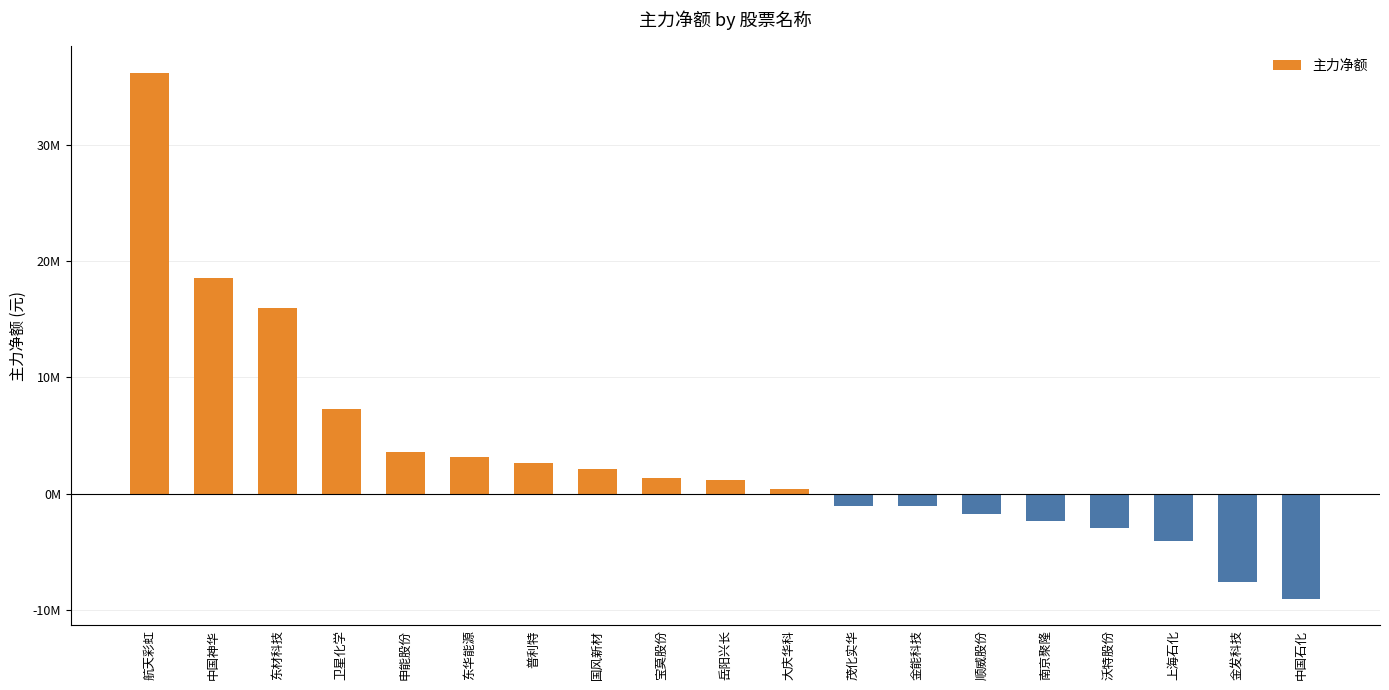

True or false: the data shows 401881 at 岳阳兴长.

False